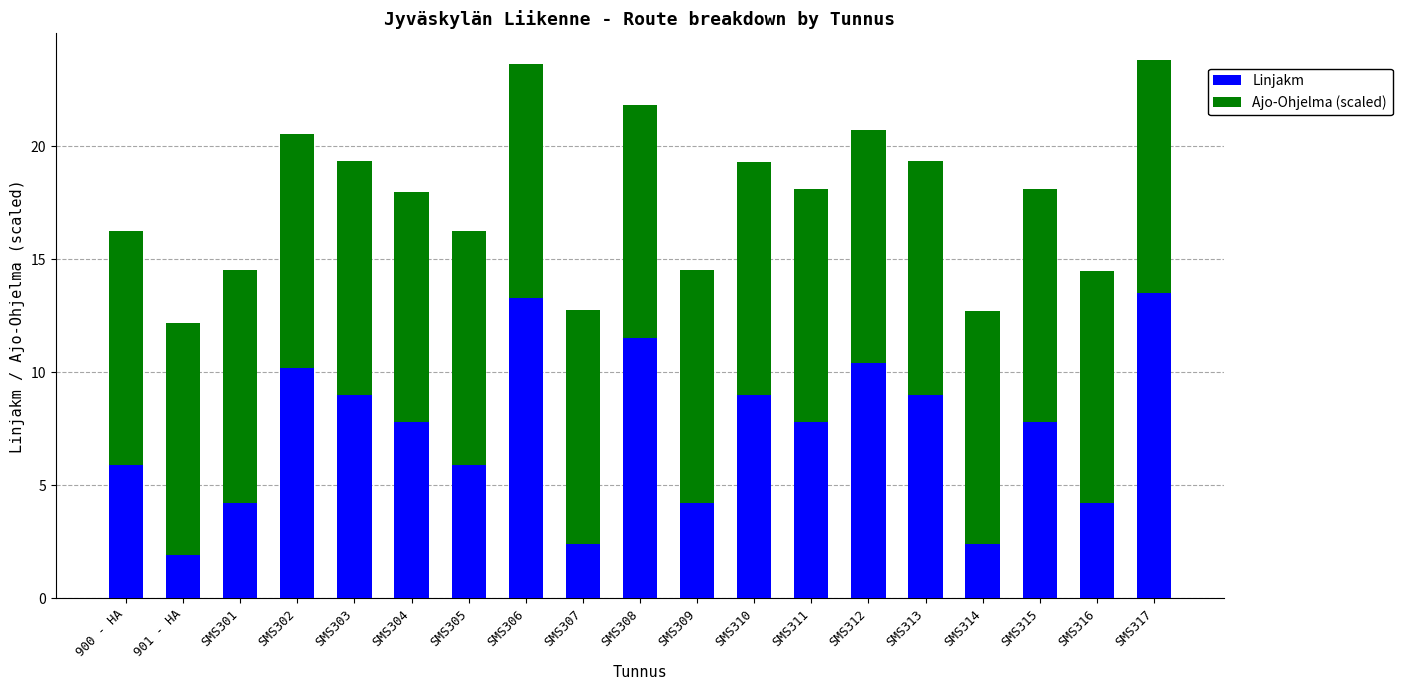

The Linjakm series shows 4.2 at SMS301. True or false?

True